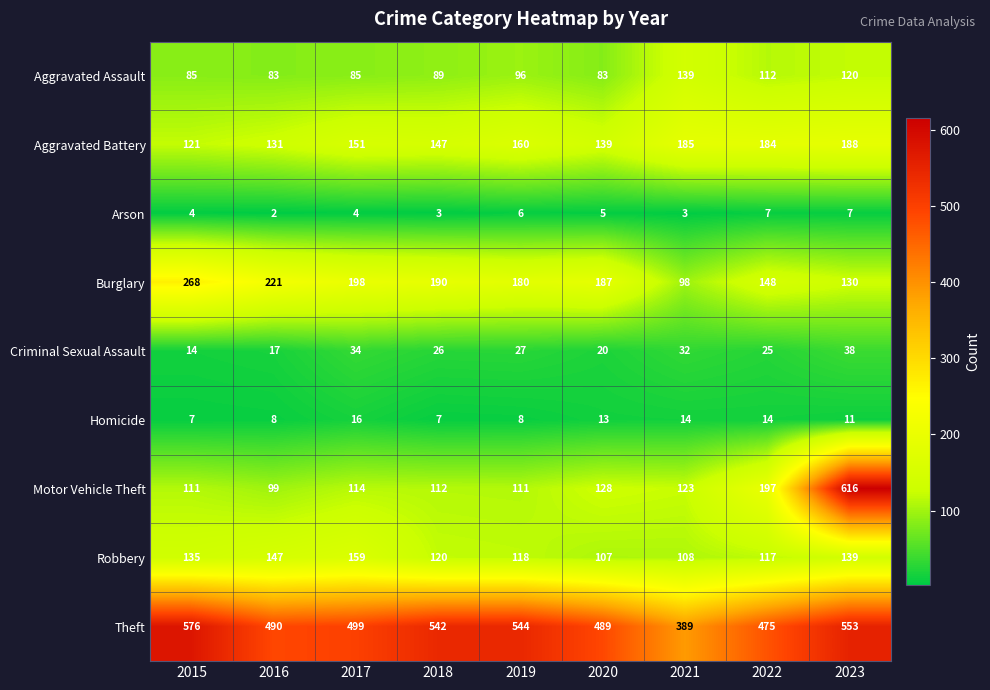

Is it true that Homicide equals 4 at 2018?

False